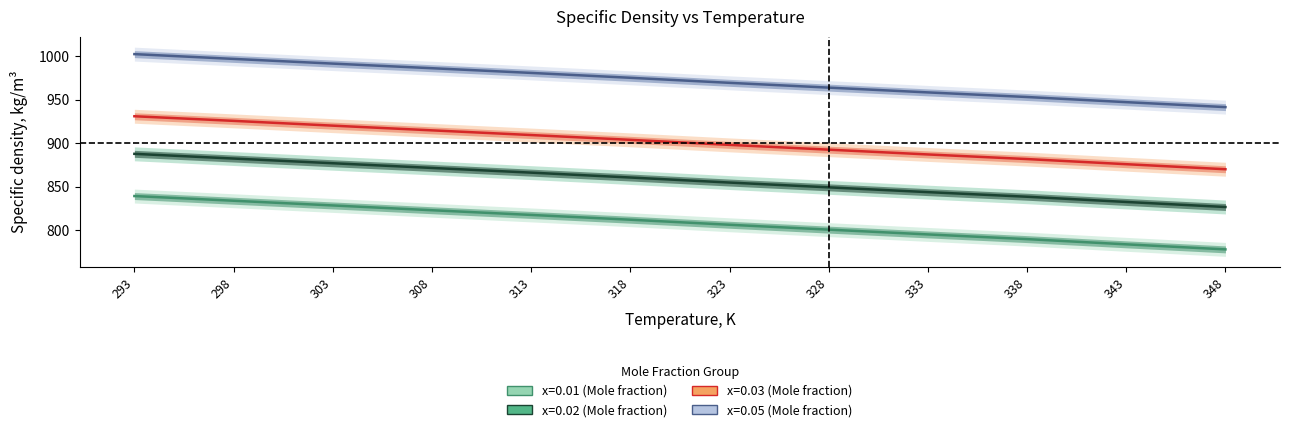

Does the chart have visible grid lines?

No